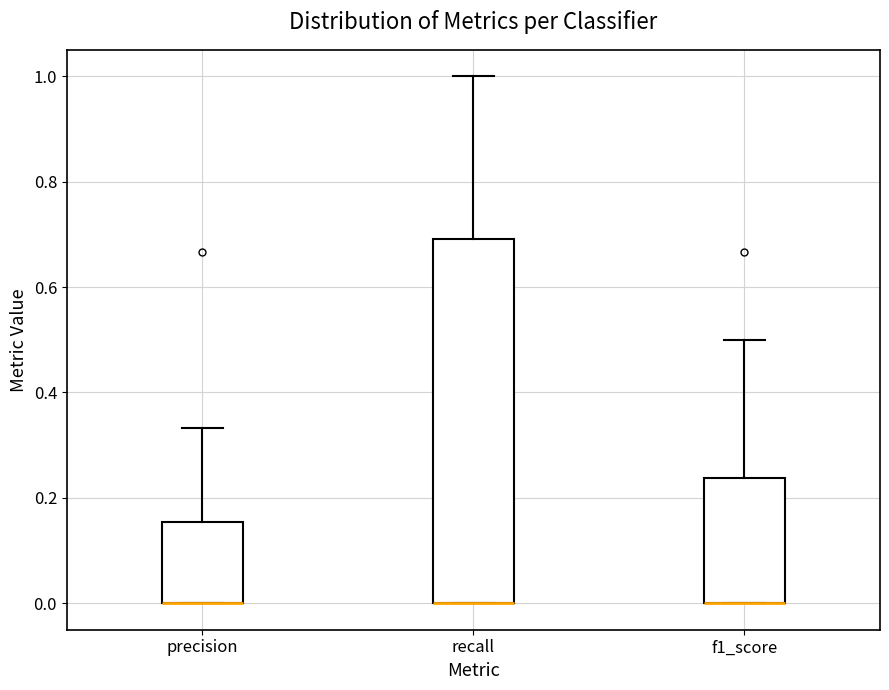

Reading left to right, read every box against the y-axis: the position of its median line, the range the box covers, and the ends of its whiskers. The values are not printed on the chart, so give them approximately, as read against the axis.

precision: median 0.00 (drawn on the box's lower edge), box 0.00 to 0.16, whiskers 0.00 to 0.34
recall: median 0.00 (drawn on the box's lower edge), box 0.00 to 0.70, whiskers 0.00 to 1.00
f1_score: median 0.00 (drawn on the box's lower edge), box 0.00 to 0.24, whiskers 0.00 to 0.50